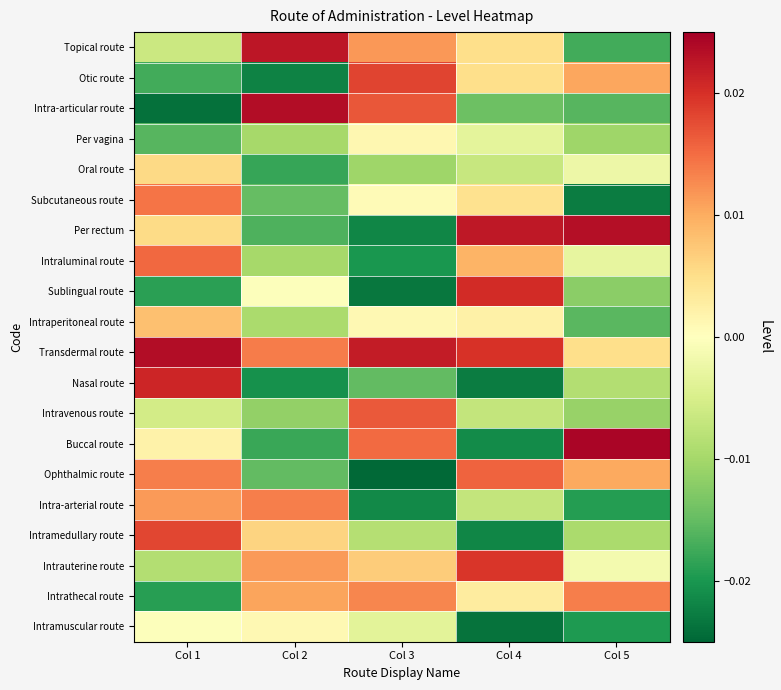

At Col 5, list the series in order from smallest to largest.

Subcutaneous route, Intramuscular route, Intra-arterial route, Topical route, Intra-articular route, Intraperitoneal route, Sublingual route, Intravenous route, Per vagina, Intramedullary route, Nasal route, Intraluminal route, Oral route, Intrauterine route, Transdermal route, Ophthalmic route, Otic route, Intrathecal route, Per rectum, Buccal route